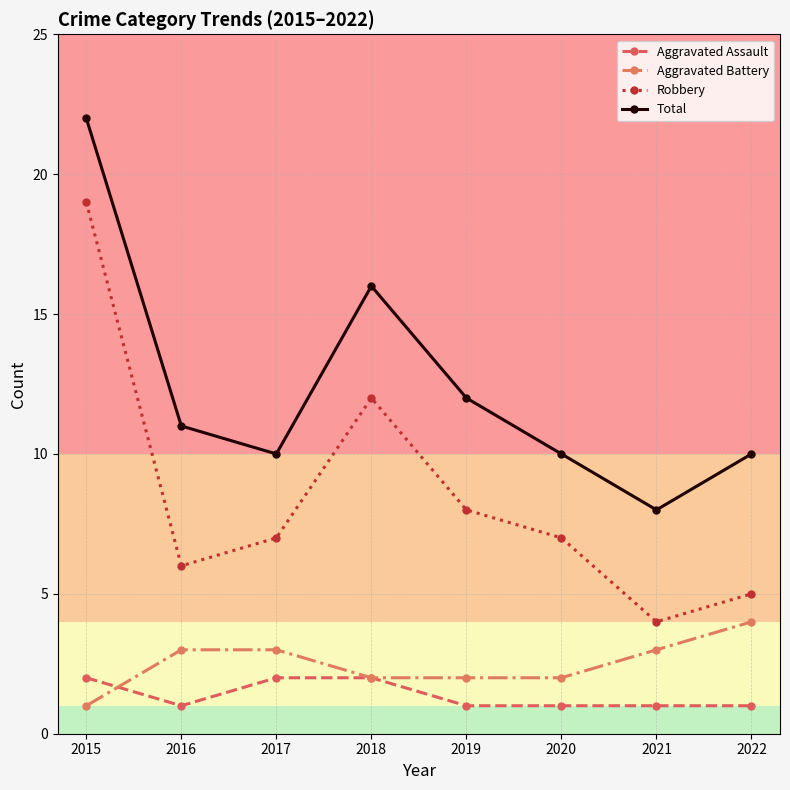

Does the chart display data point markers on the line(s)?

Yes